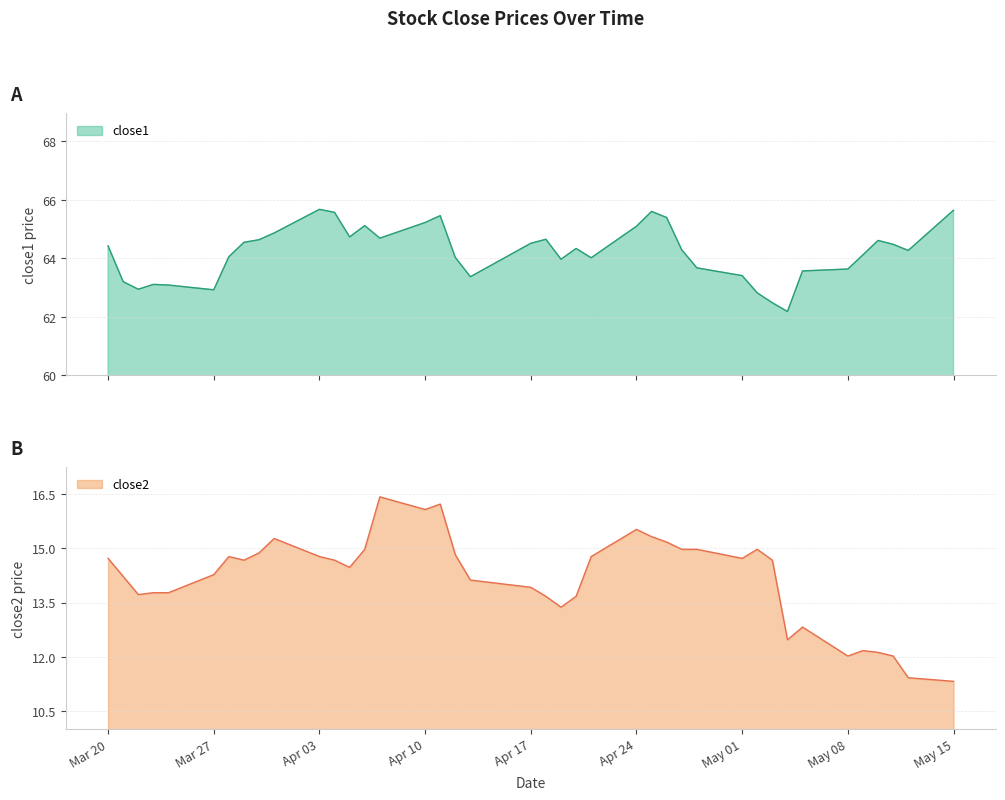

What is the maximum value for close2?

16.4